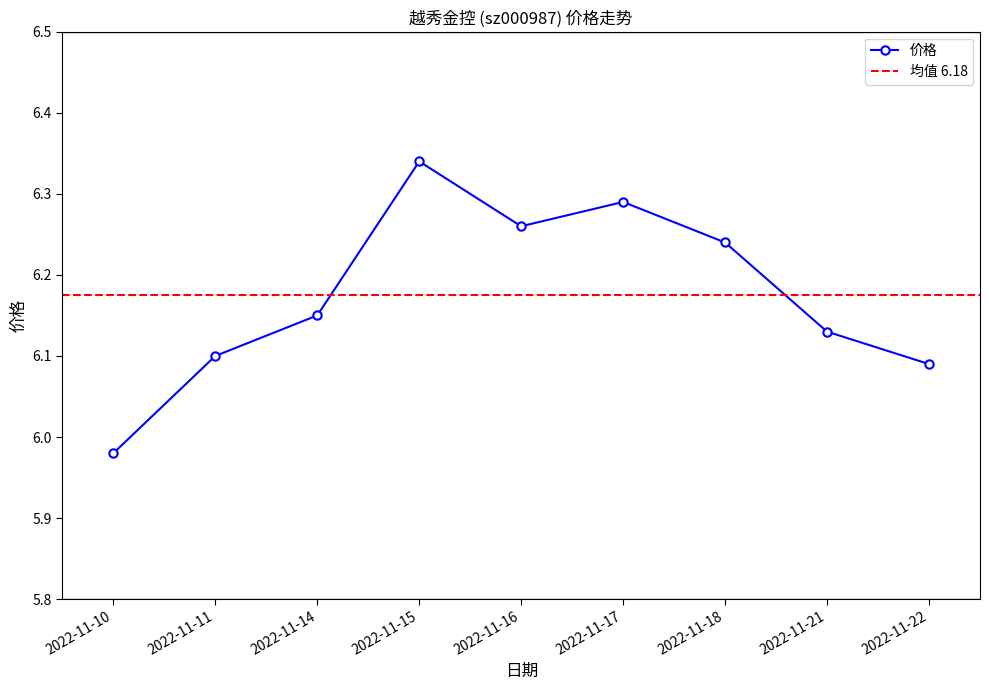

What is the value of the 8th point from the left?

6.1